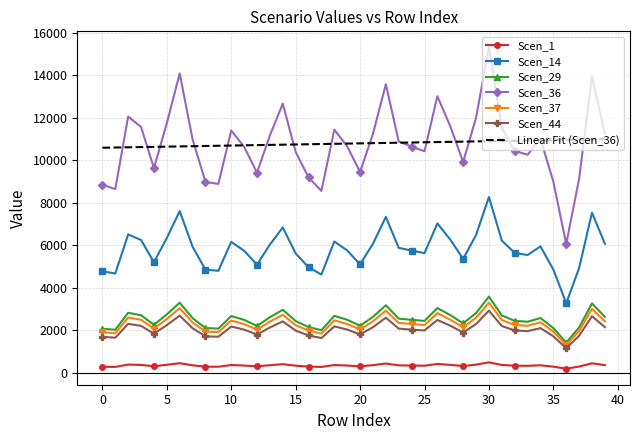

True or false: Scen_1 and Scen_37 cross at least once.

False